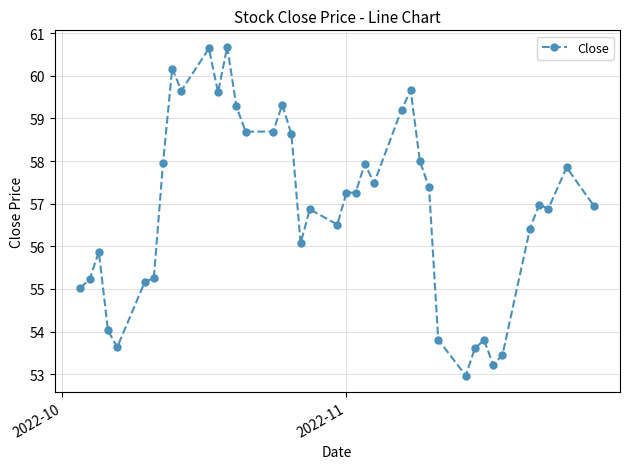

What is the value of the 26th point from the left?

59.2